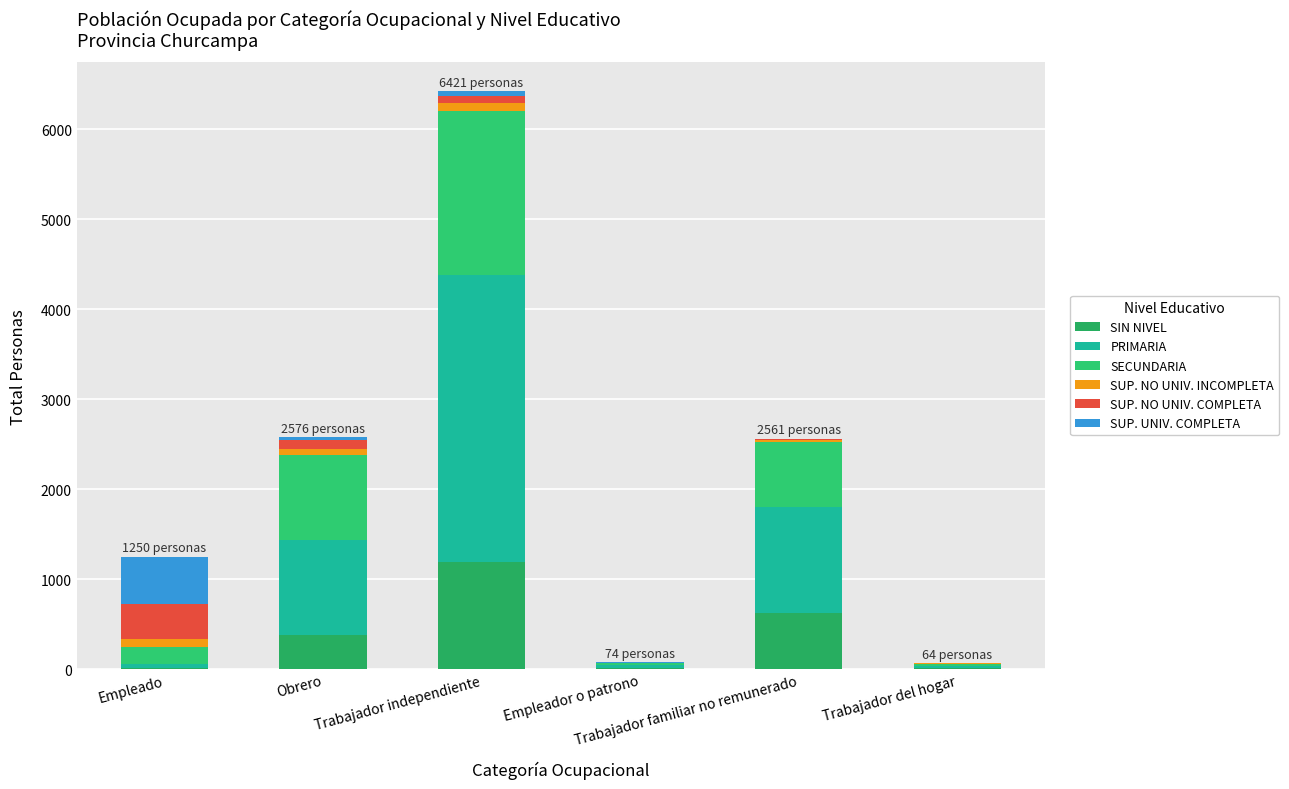

Does the chart contain stacked bars?

Yes